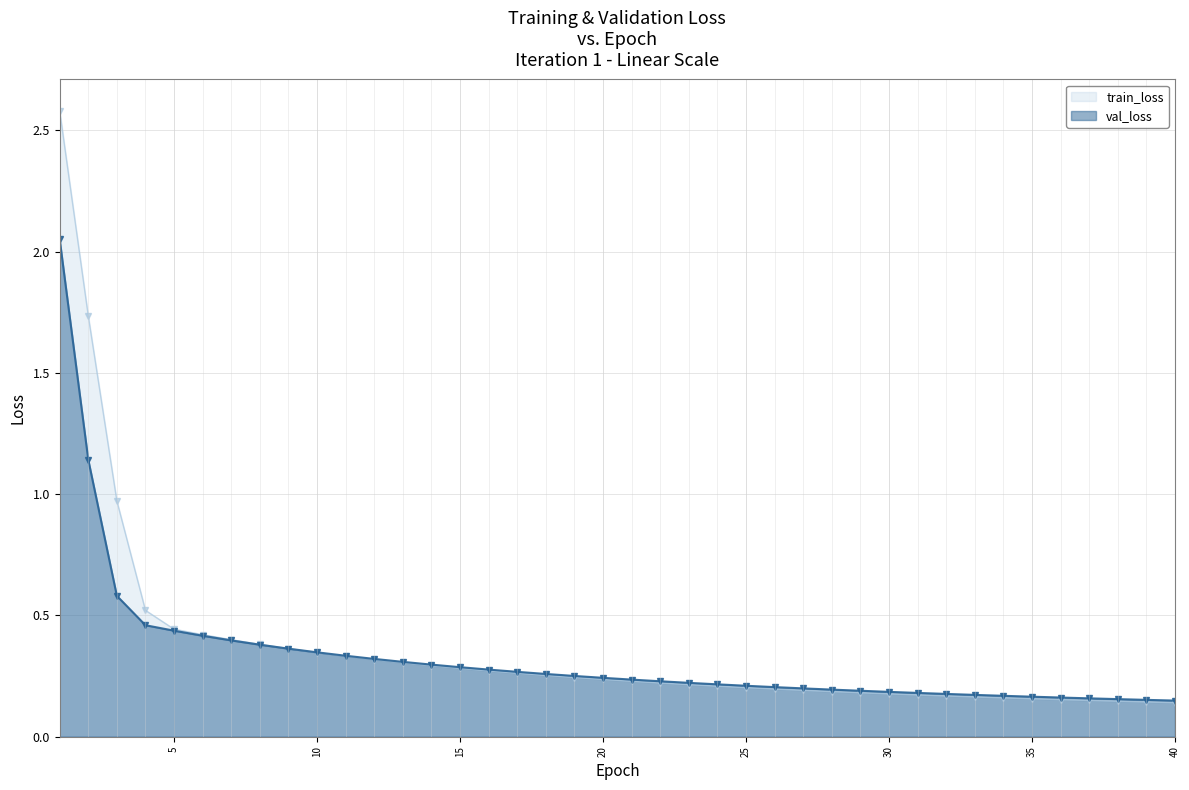

Between 7 and 24, which is larger?

7